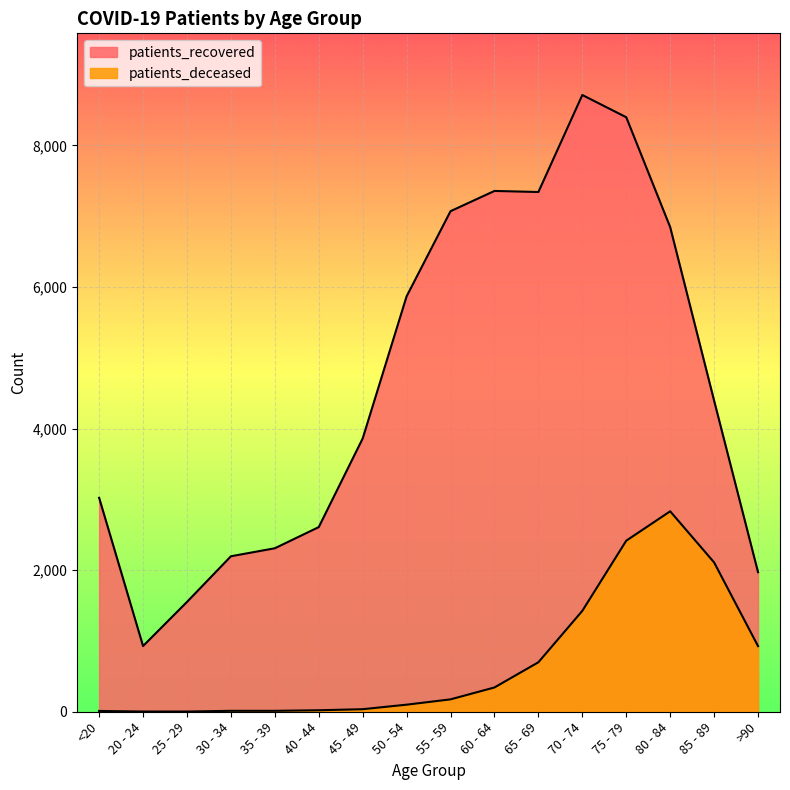

List the series in order of their overall mean, lowest first.

patients_deceased, patients_recovered